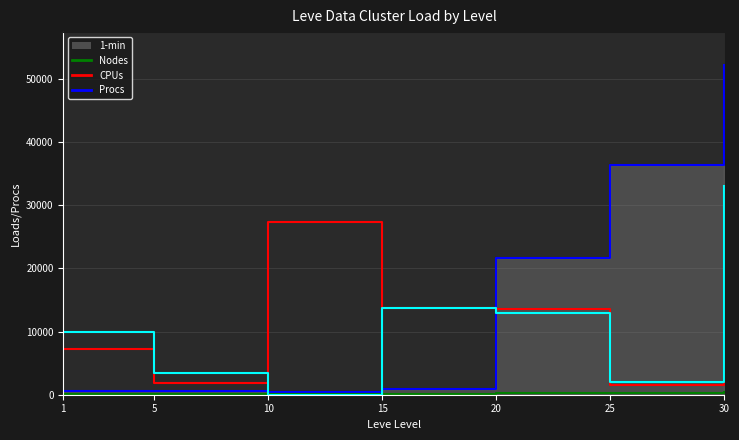

Reading left to right, extract all data points from this chart.

Procs: 630.0	660.0	430.0	910.0	21600.0	36390.0	52220.0
Nodes: 112.0	140.0	172.0	174.0	295.0	317.0	410.0
CPUs: 7228.6	1820.0	27370.0	13790.0	13509.4	1600.0	30500.0
1-min: 10000.0	3425.0	0.0	13790.0	12998.0	2000.0	33000.0